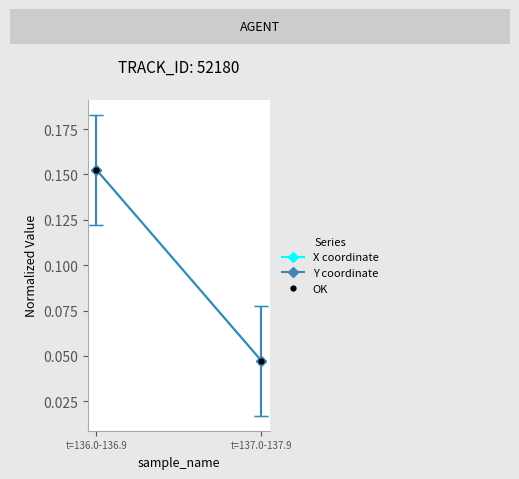

What is the label of the 1st point from the right?

t=137.0-137.9